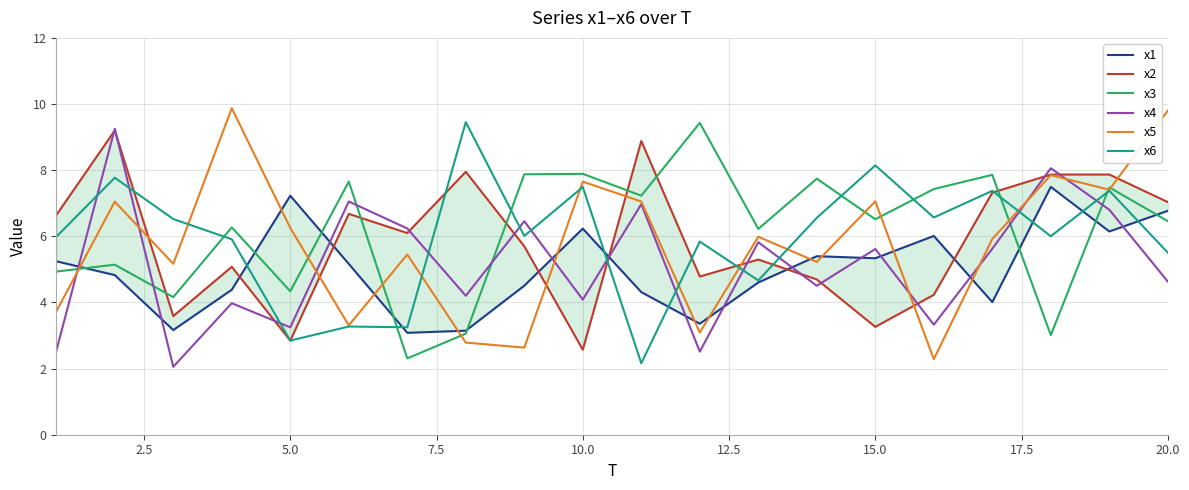

List the series in order of their peak value, highest first.

x5, x6, x3, x4, x2, x1